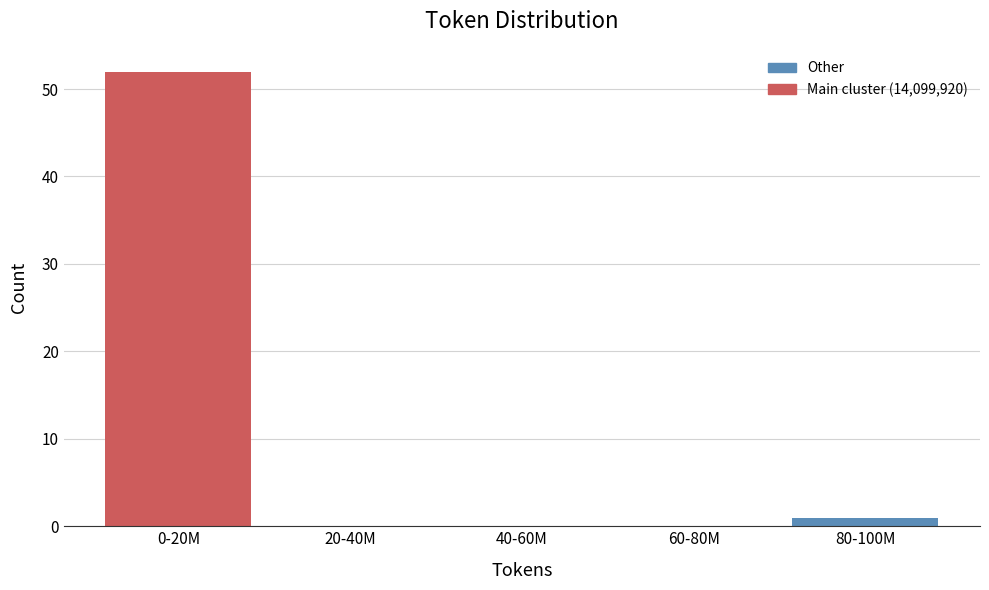

Reading right to left, what are all the values shown in this chart?

80-100M=1	60-80M=0	40-60M=0	20-40M=0	0-20M=52